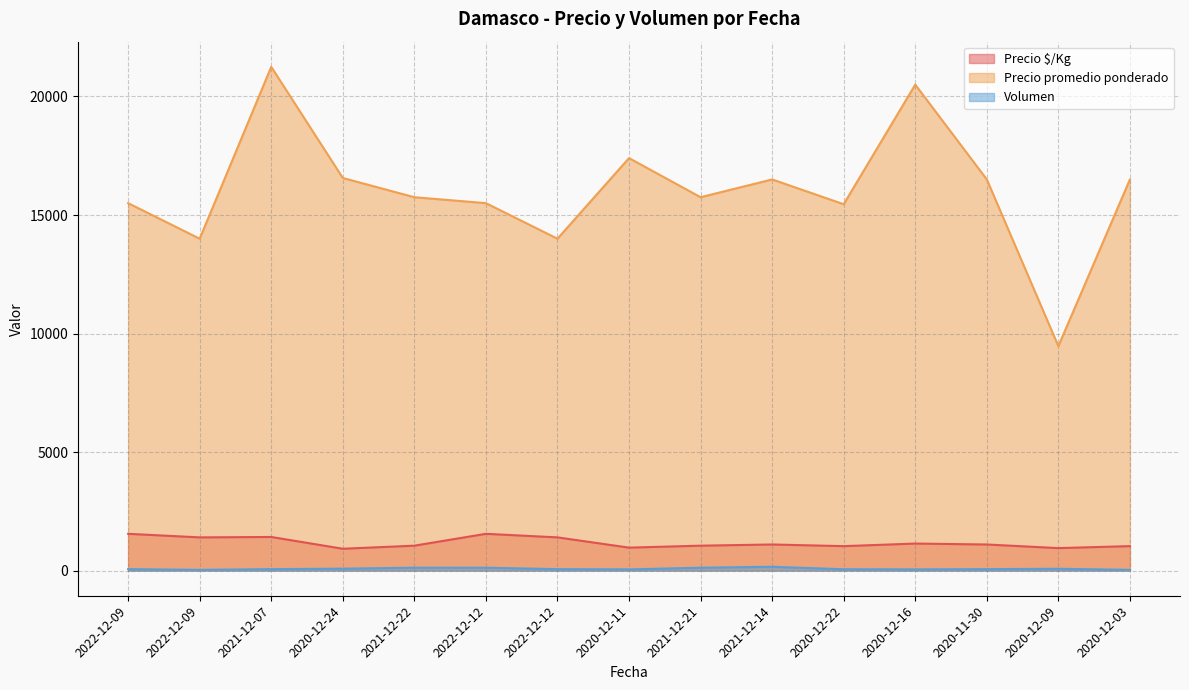

True or false: Precio promedio ponderado has a value of 15455 at 2020-12-22.

True